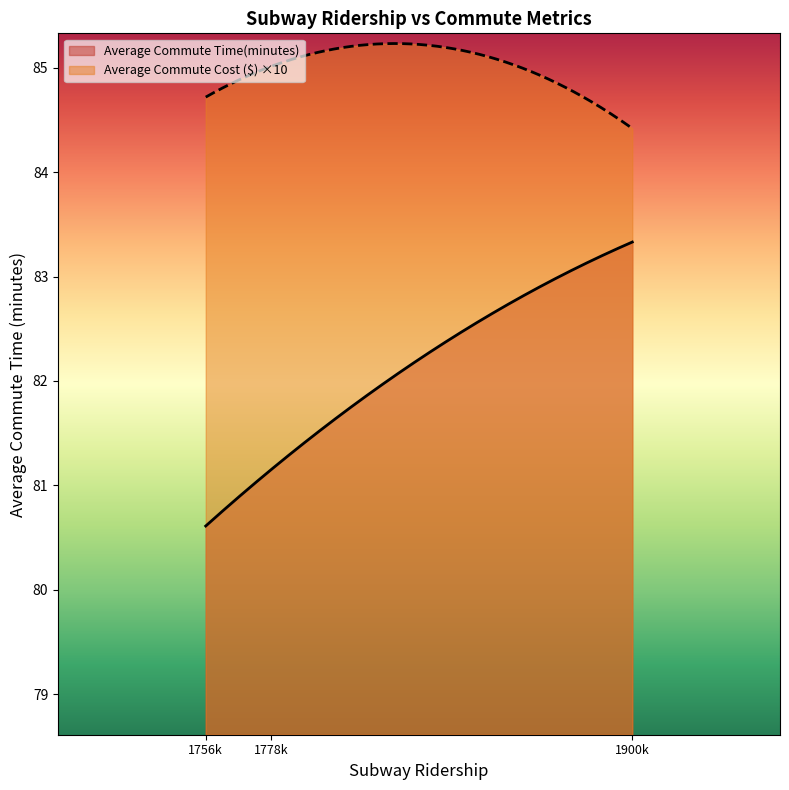

List the series in order of their overall mean, highest first.

Average Commute Cost ($) ×10, Average Commute Time(minutes)